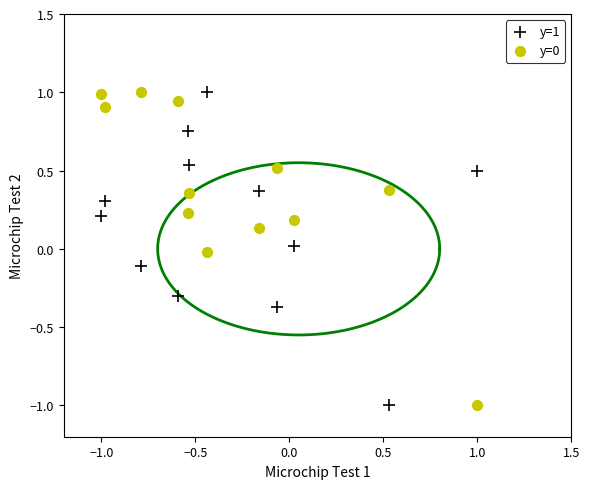

Across all data points, what is the range of X values (max minus min)?

2.0